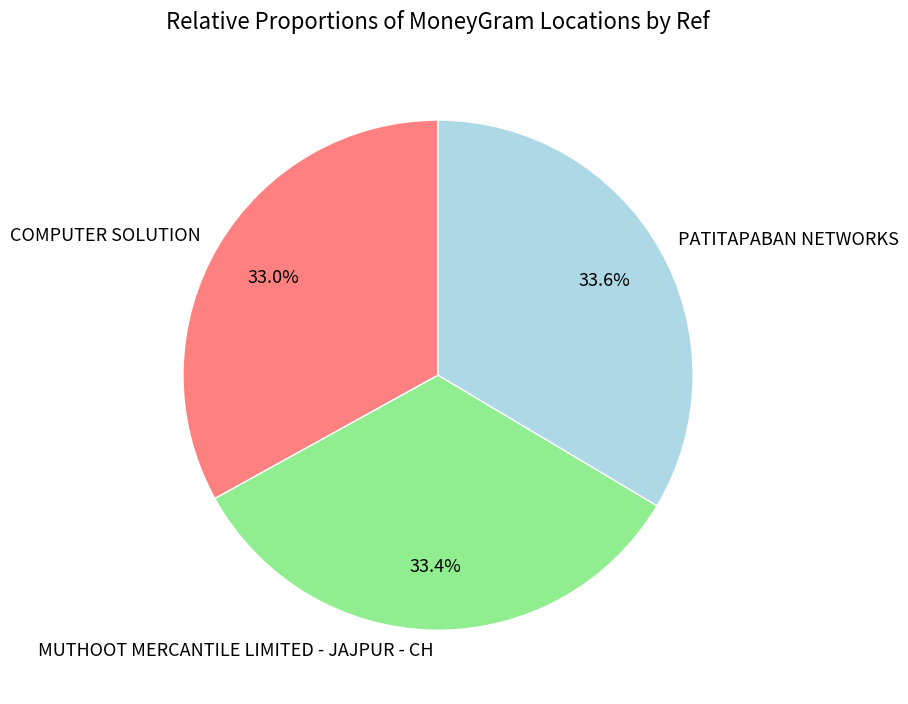

To the nearest percent, what is the average slice percentage?

33%